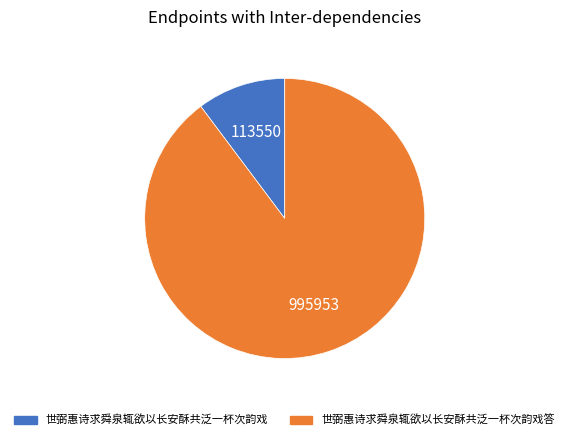

True or false: 世弼惠诗求舜泉辄欲以长安酥共泛一杯次韵戏 accounts for 10% of the total.

True